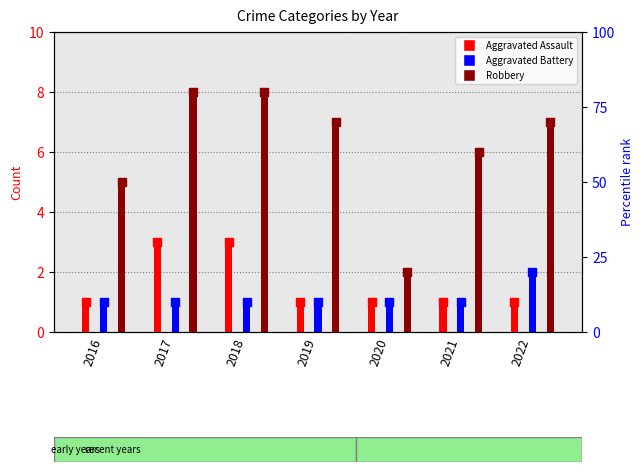

What are all the series names shown in the legend?

Aggravated Assault, Aggravated Battery, Robbery